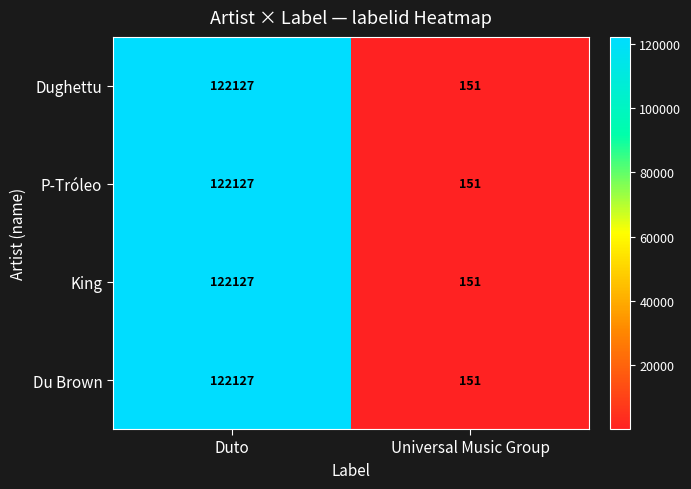

How many distinct data groups are displayed?

4